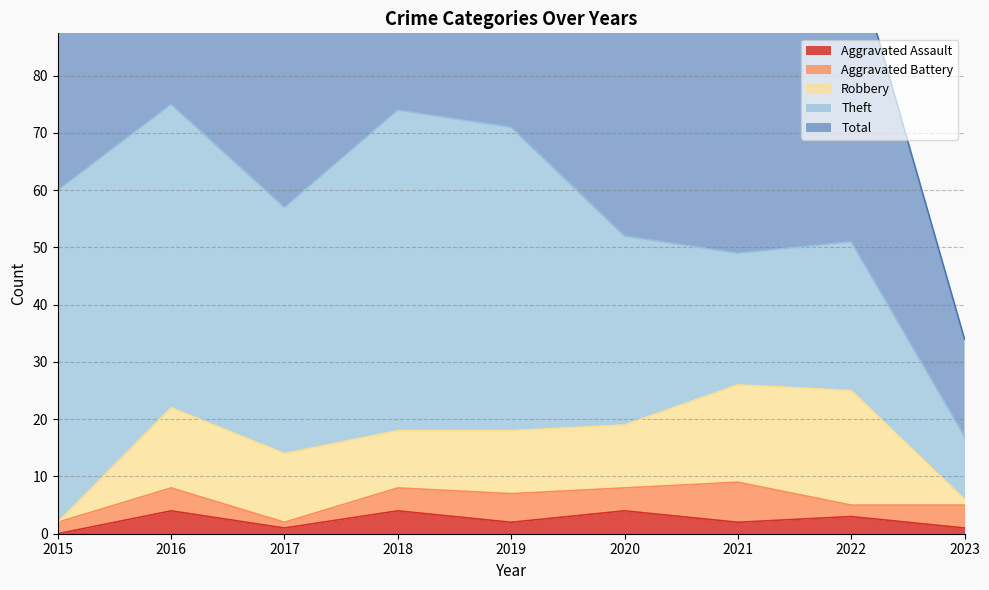

The value of Theft at 2020 is 45. True or false?

False